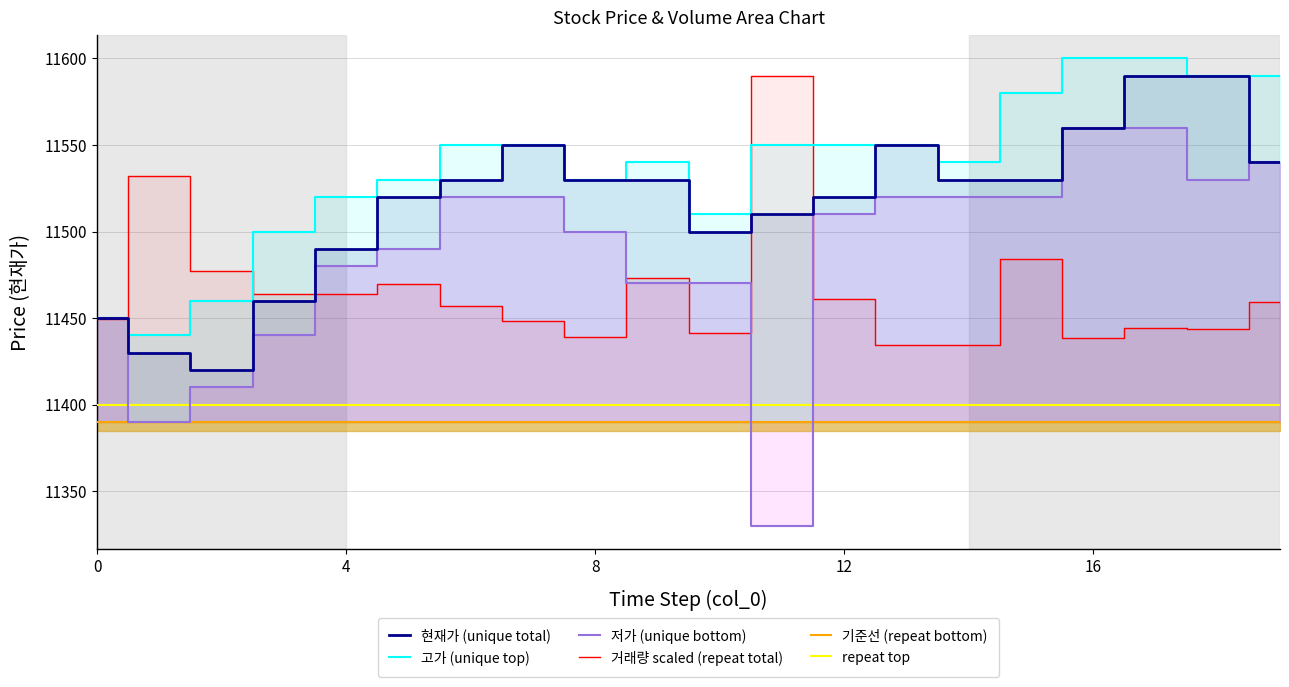

True or false: 기준선 (repeat bottom) and 거래량 scaled (repeat total) intersect in this chart.

False